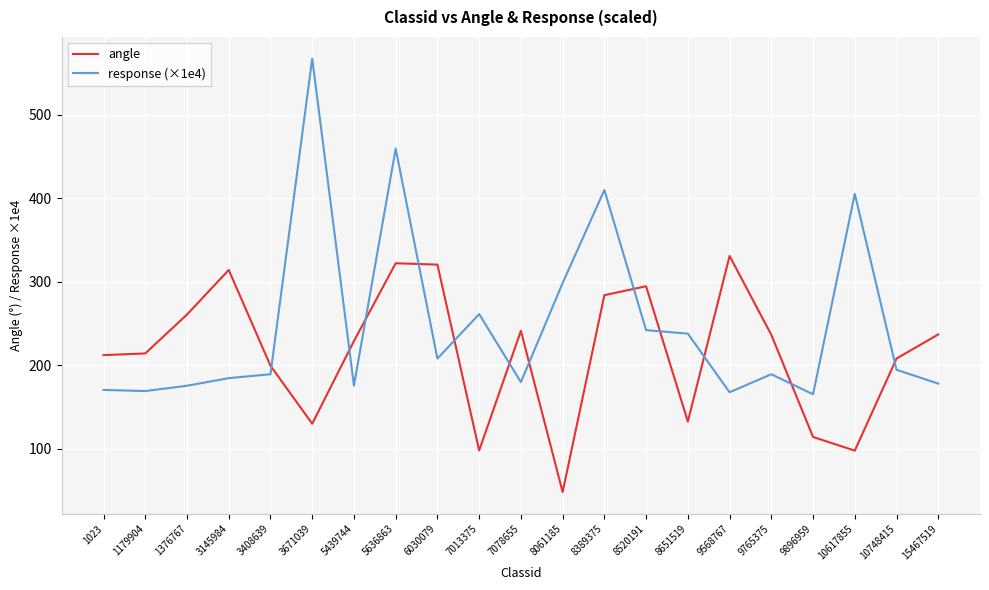

What is the difference between the maximum and minimum values in the response (×1e4) series?

402.2